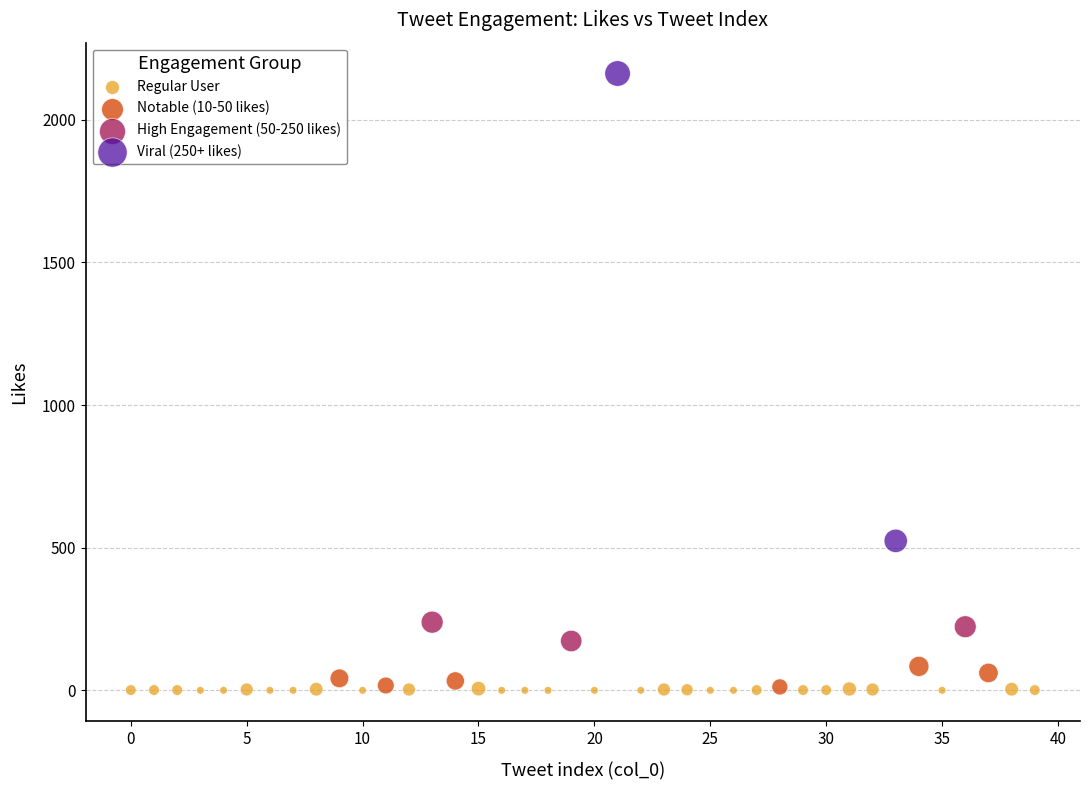

What are all the series names shown in the legend?

Regular User, Notable (10-50 likes), High Engagement (50-250 likes), Viral (250+ likes)